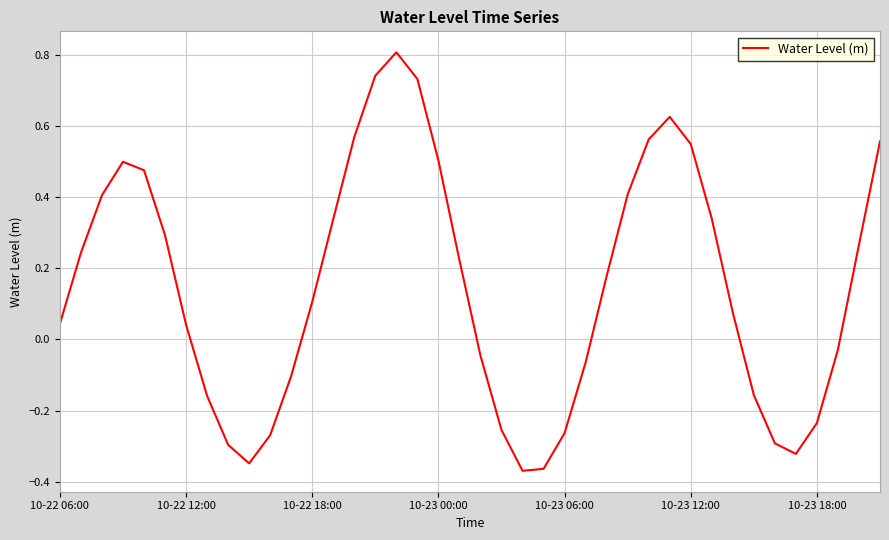

What is the greatest value displayed?

0.8